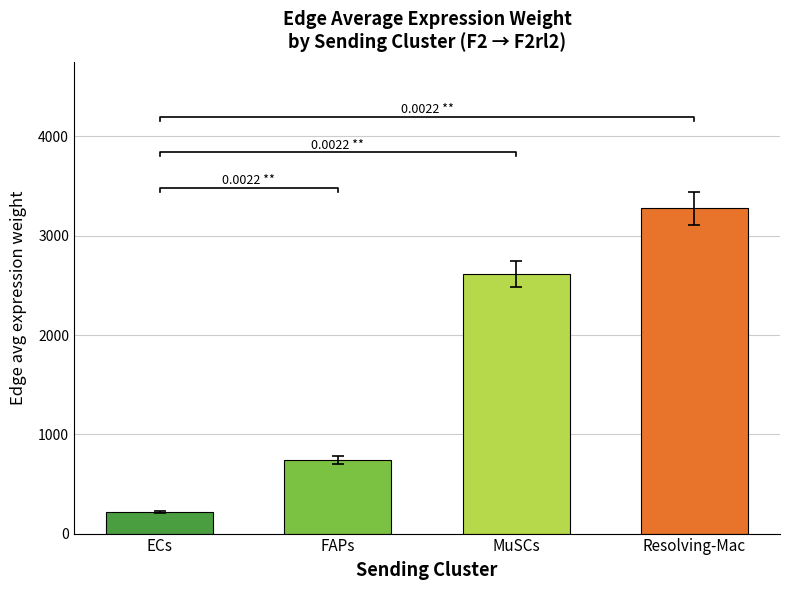

True or false: the data shows 4330.4 at Resolving-Mac.

False